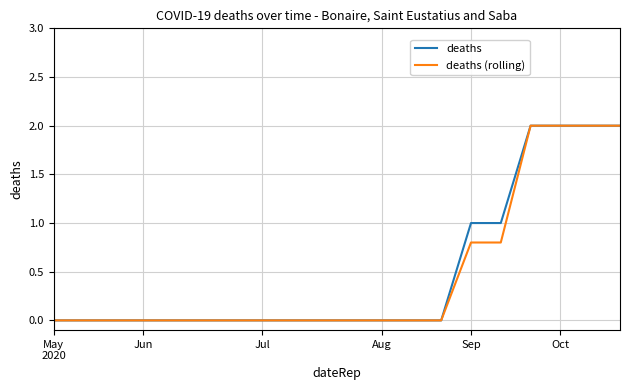

Reading left to right, list all the values displayed in this chart.

deaths: 0.0	0.0	0.0	0.0	0.0	0.0	0.0	0.0	0.0	0.0	0.0	0.0	0.0	0.0	1.0	1.0	2.0	2.0	2.0	2.0
deaths (rolling): 0.0	0.0	0.0	0.0	0.0	0.0	0.0	0.0	0.0	0.0	0.0	0.0	0.0	0.0	0.8	0.8	2.0	2.0	2.0	2.0